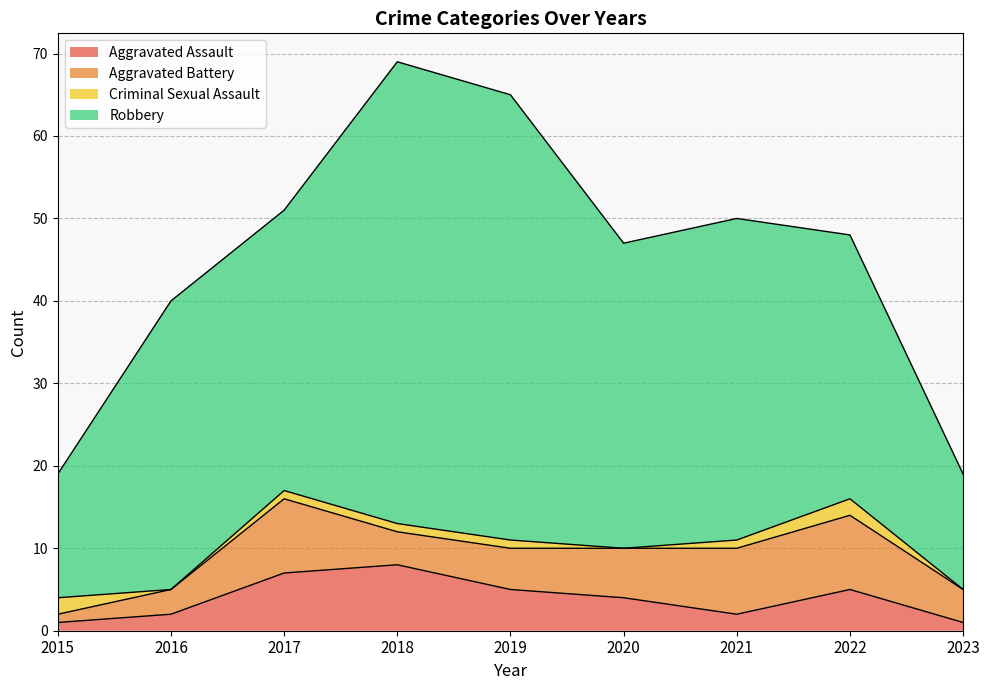

Is the value of Robbery at 2018 greater than the value of Criminal Sexual Assault at 2022?

Yes